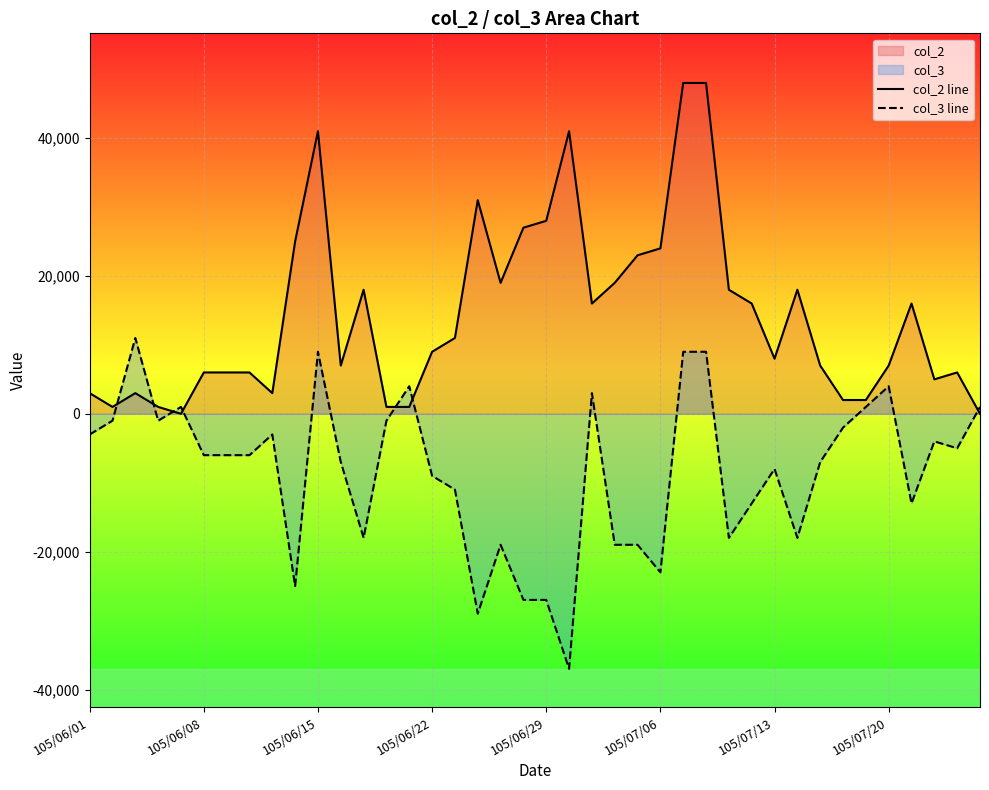

What is the maximum value shown in the chart?

48000